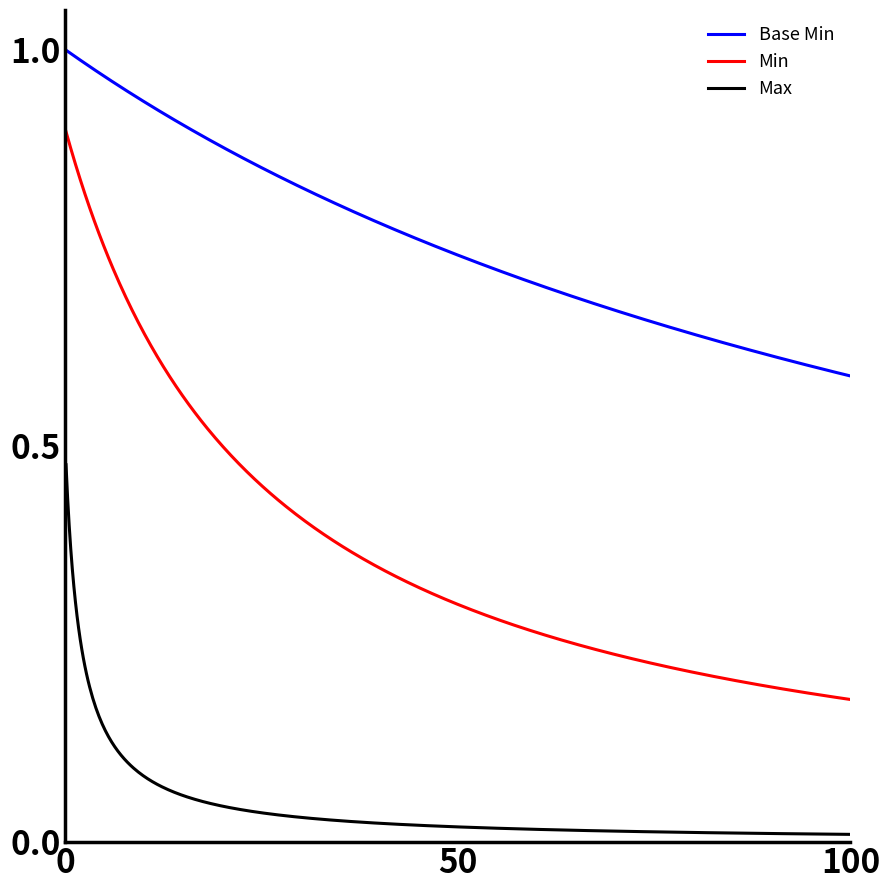

Which series has the largest range (max minus min)?

Min